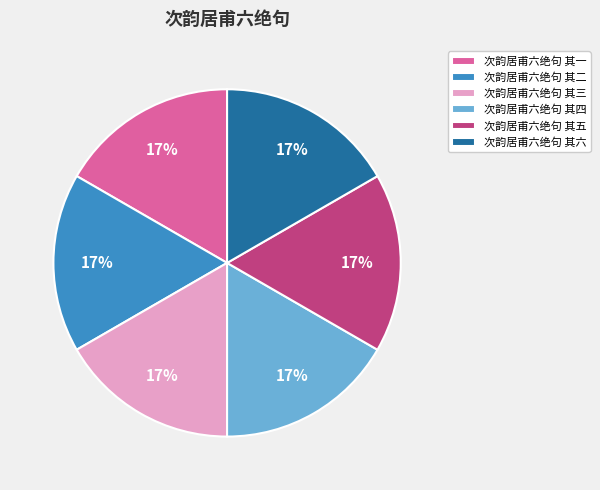

To the nearest percent, what percentage of the pie is 次韵居甫六绝句 其二?

17%